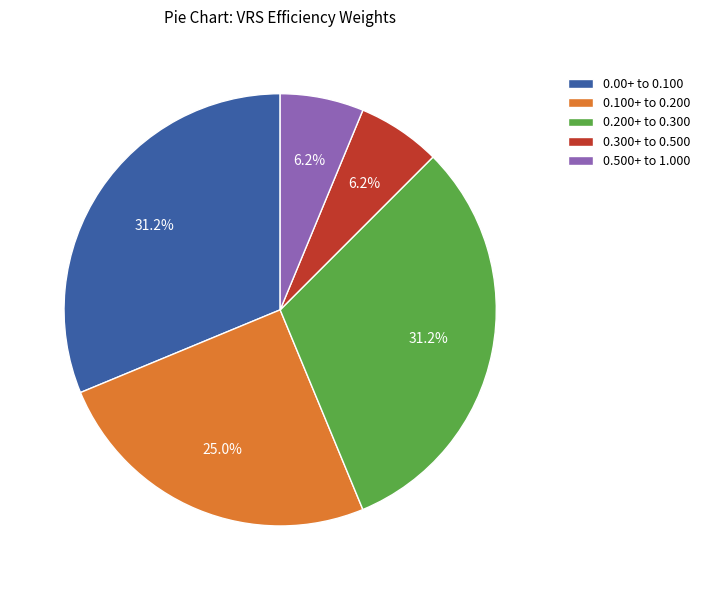

Combined, what portion of the pie is 0.200+ to 0.300 and 0.00+ to 0.100?

62.5%